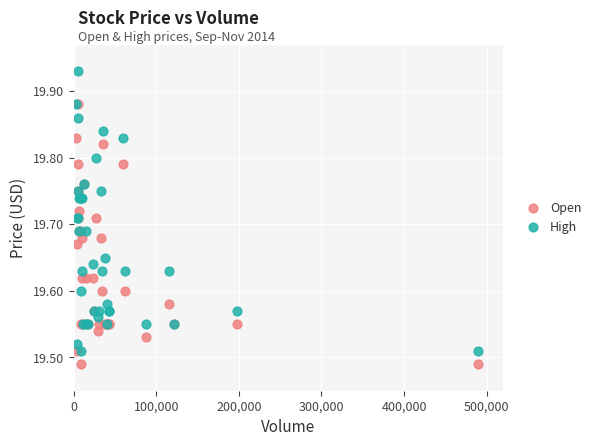

Which series reaches the minimum Y coordinate?

Open